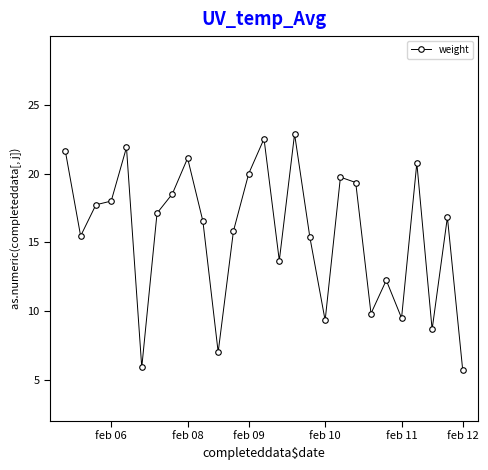

True or false: there are more than 0 points higher than both neighbors.

True